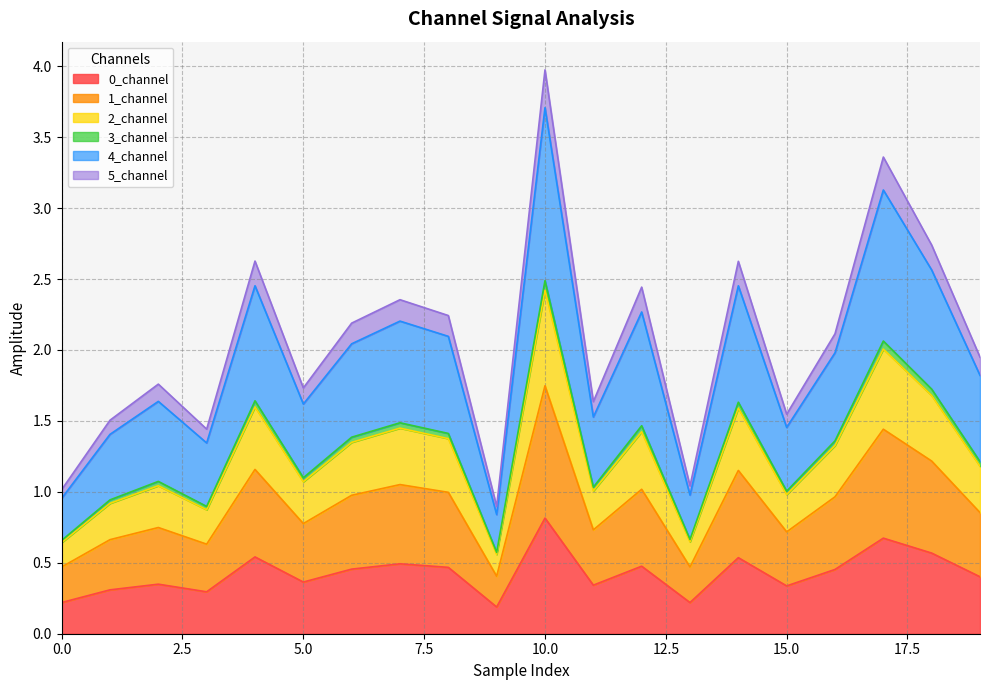

What is the highest value of the 0_channel series?

0.8